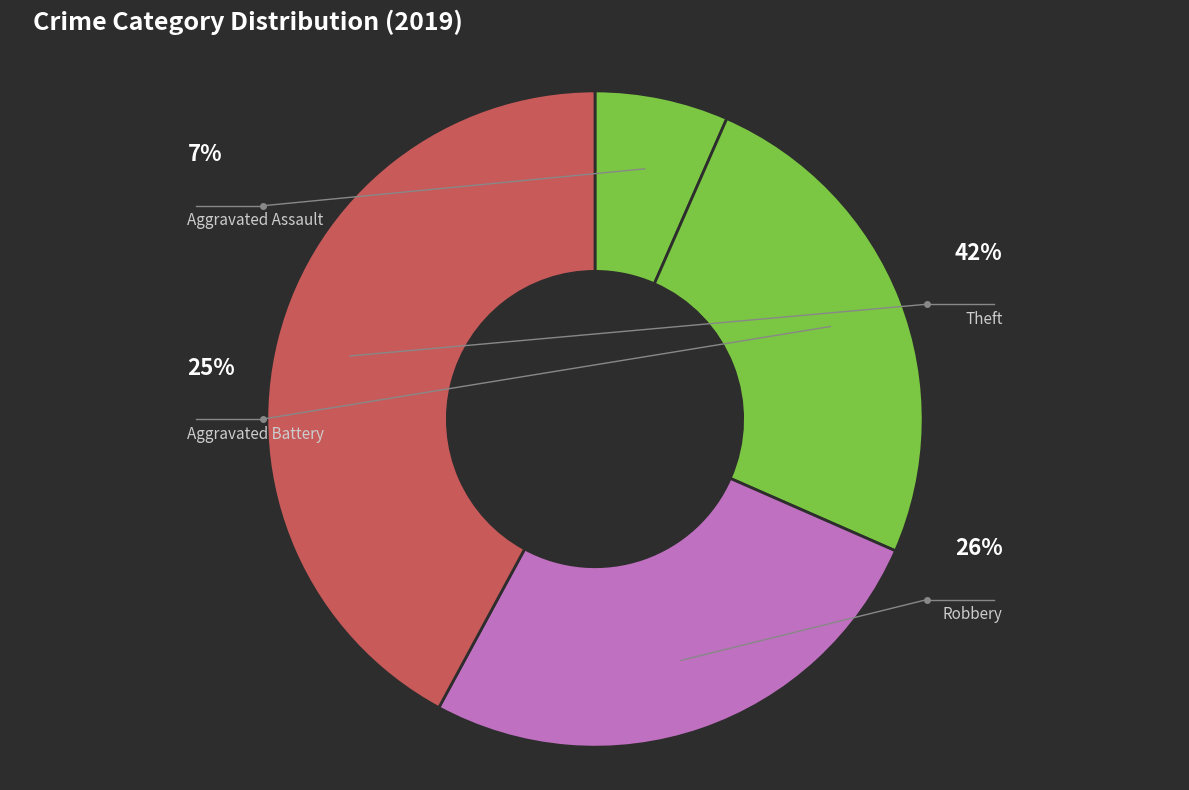

Count the number of slices in the pie.

4